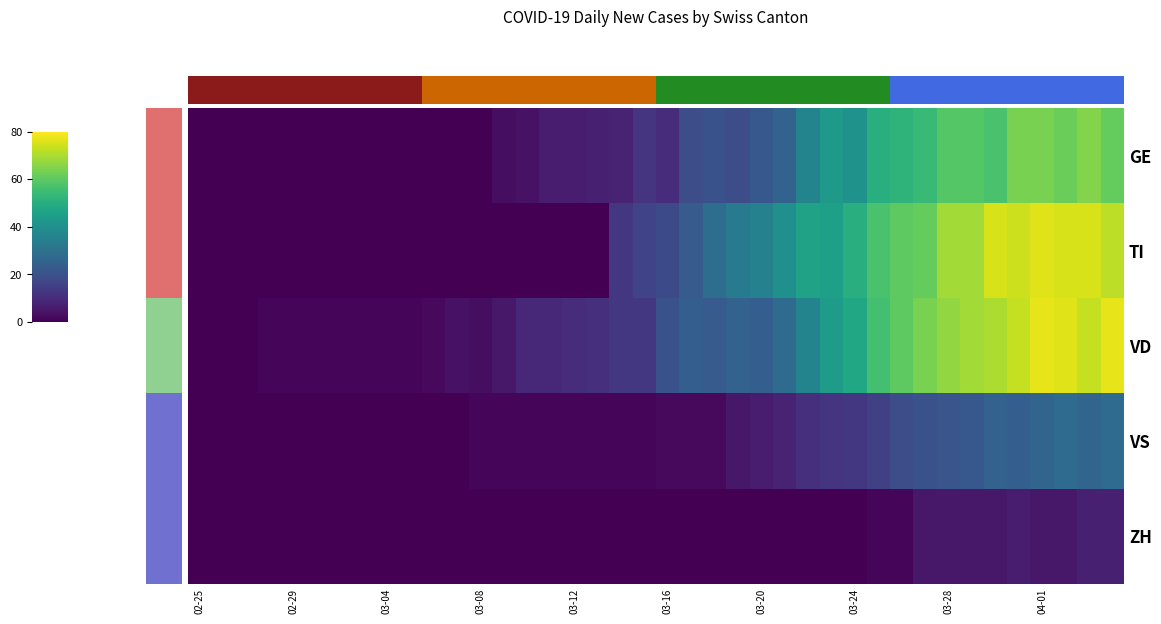

What is the difference between the maximum and minimum values in the VD series?

77